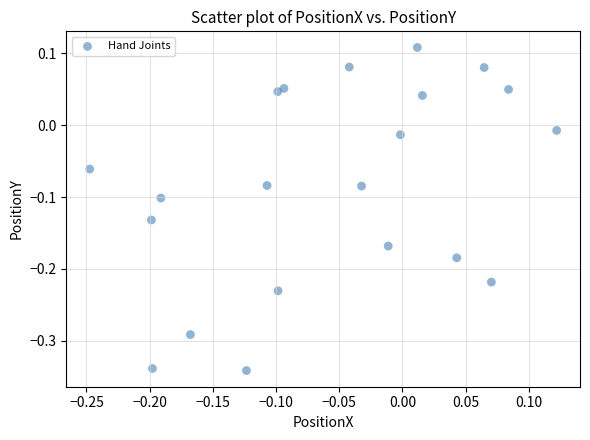

What is the range of X values (max minus min)?

0.4